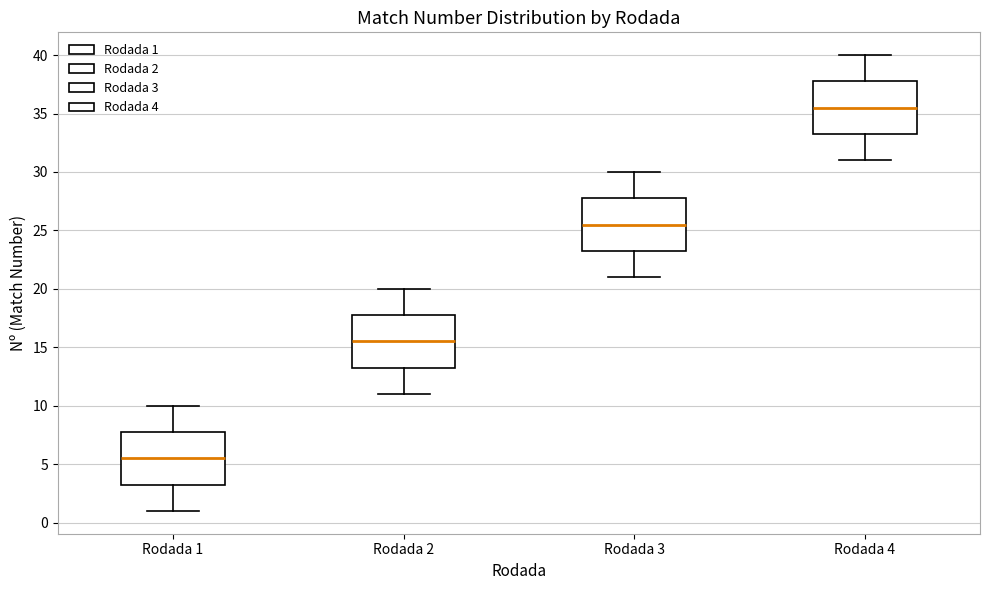

Reading left to right, read every box against the y-axis: the position of its median line, the range the box covers, and the ends of its whiskers. The values are not printed on the chart, so give them approximately, as read against the axis.

Rodada 1: median 5.5, box 3.5 to 8.0, whiskers 1.0 to 10.0
Rodada 2: median 15.5, box 13.5 to 18.0, whiskers 11.0 to 20.0
Rodada 3: median 25.5, box 23.5 to 28.0, whiskers 21.0 to 30.0
Rodada 4: median 35.5, box 33.5 to 38.0, whiskers 31.0 to 40.0